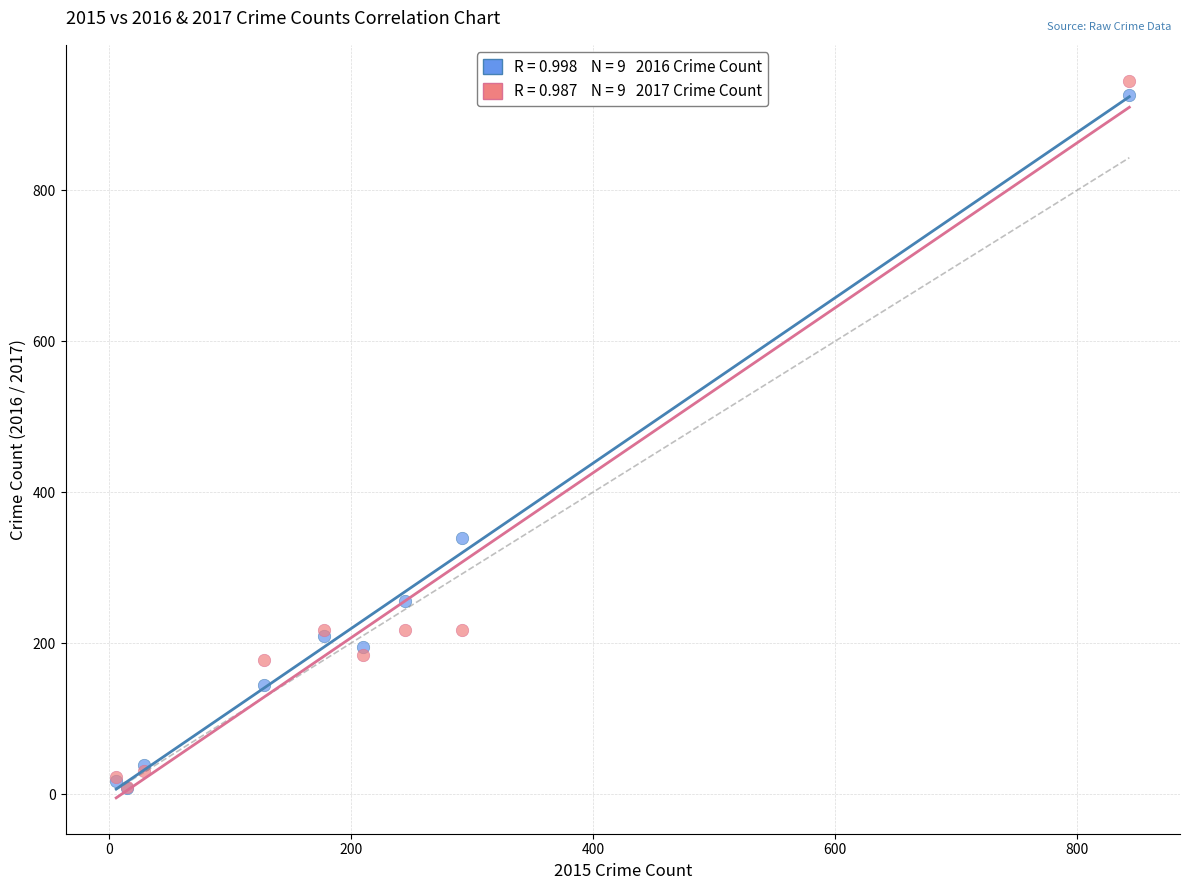

Across all series, what Y value is closest to 476?

339